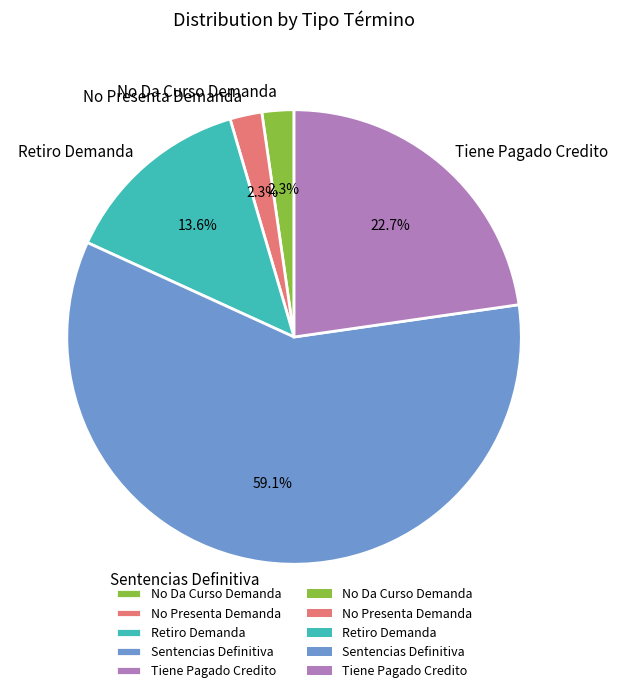

Is there any slice that represents more than half of the pie?

Yes